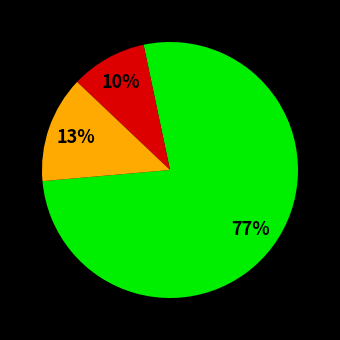

Is there any slice that represents more than half of the pie?

Yes